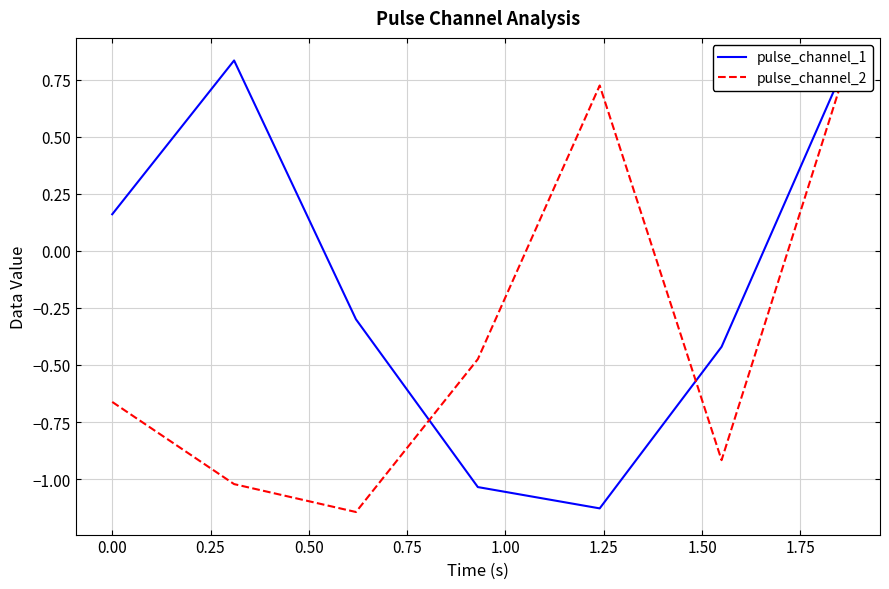

Does the chart have visible grid lines?

Yes